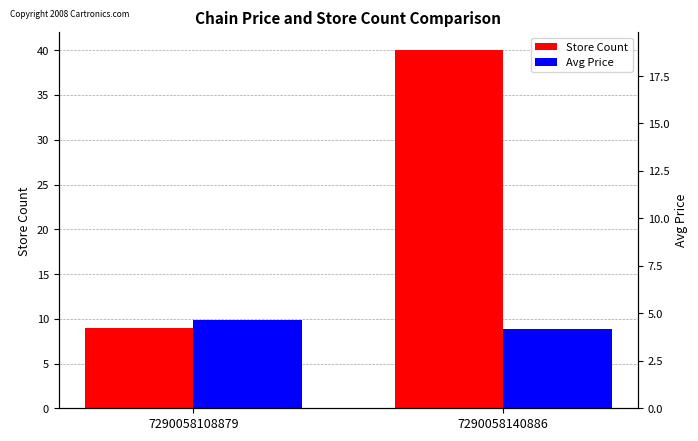

At how many categories does at least one series exceed 21?

1